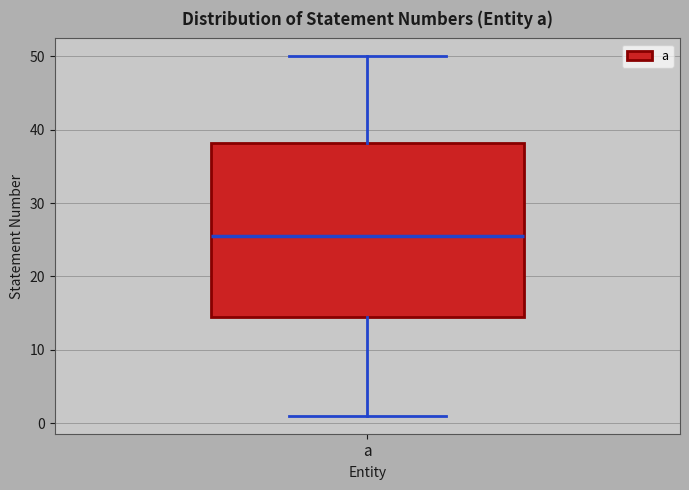

Read this box plot against the y-axis: the position of the median line, the range covered by the box, and the ends of both whiskers. The values are not printed on the chart, so give them approximately, as read against the axis.

median 26, box 15 to 38, whiskers 1 to 50